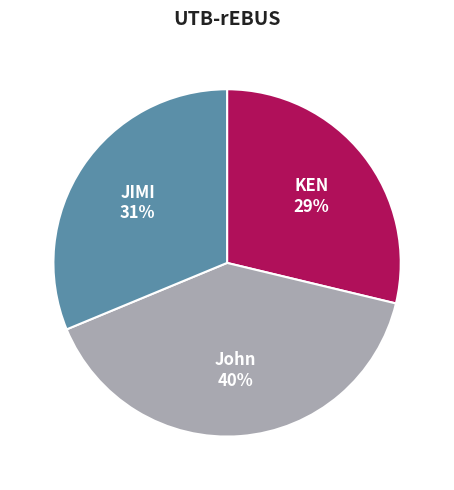

The KEN slice represents 37% of the pie. True or false?

False